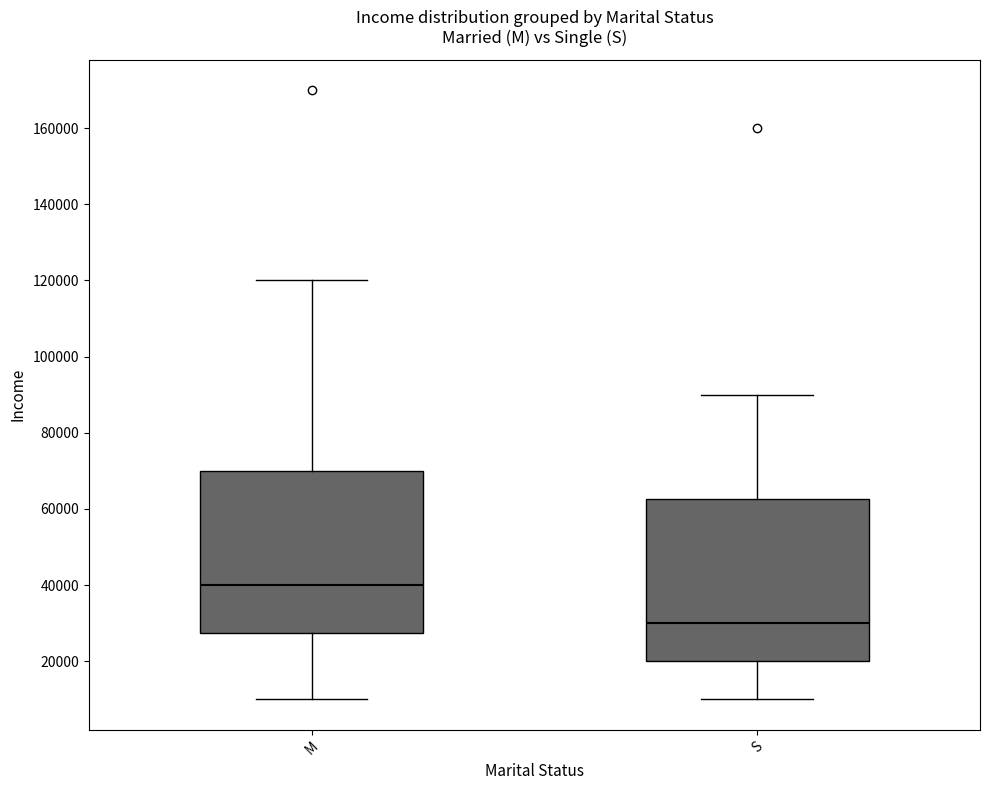

Reading left to right, read every box against the y-axis: the position of its median line, the range the box covers, and the ends of its whiskers. The values are not printed on the chart, so give them approximately, as read against the axis.

M: median 40000, box 28000 to 70000, whiskers 10000 to 120000
S: median 30000, box 20000 to 62000, whiskers 10000 to 90000